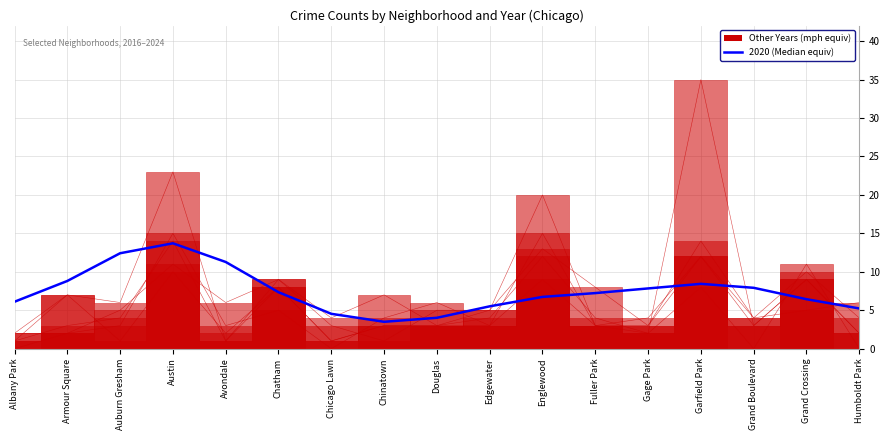

Read the 2017 value at Chicago Lawn, to the nearest 5.

5